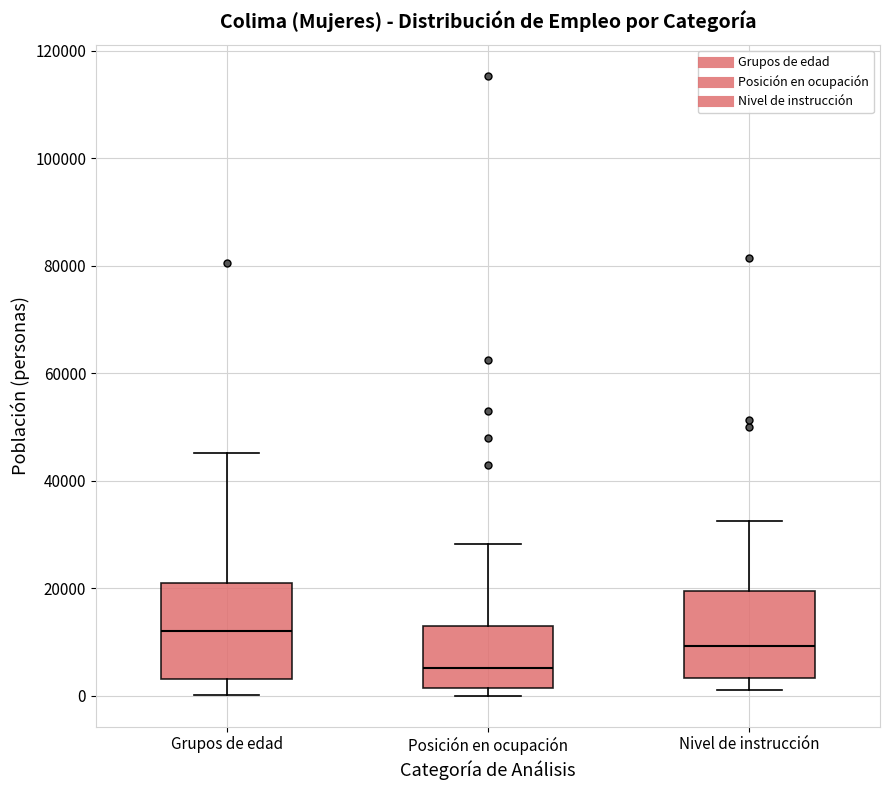

Which box has the highest median line?

Grupos de edad